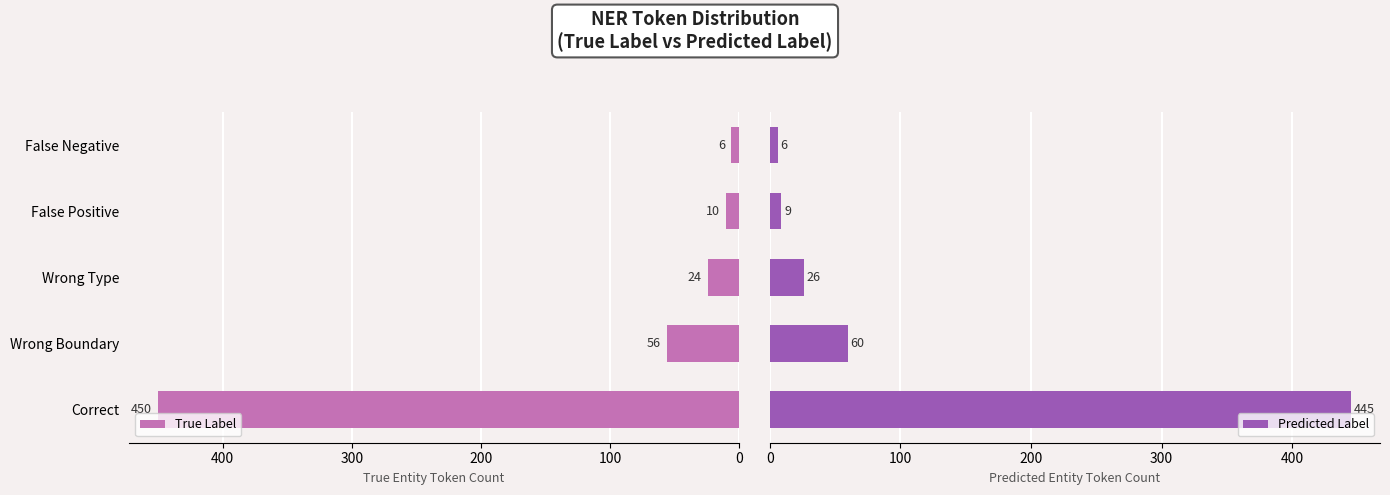

How many data points in Predicted Label are less than 26?

2